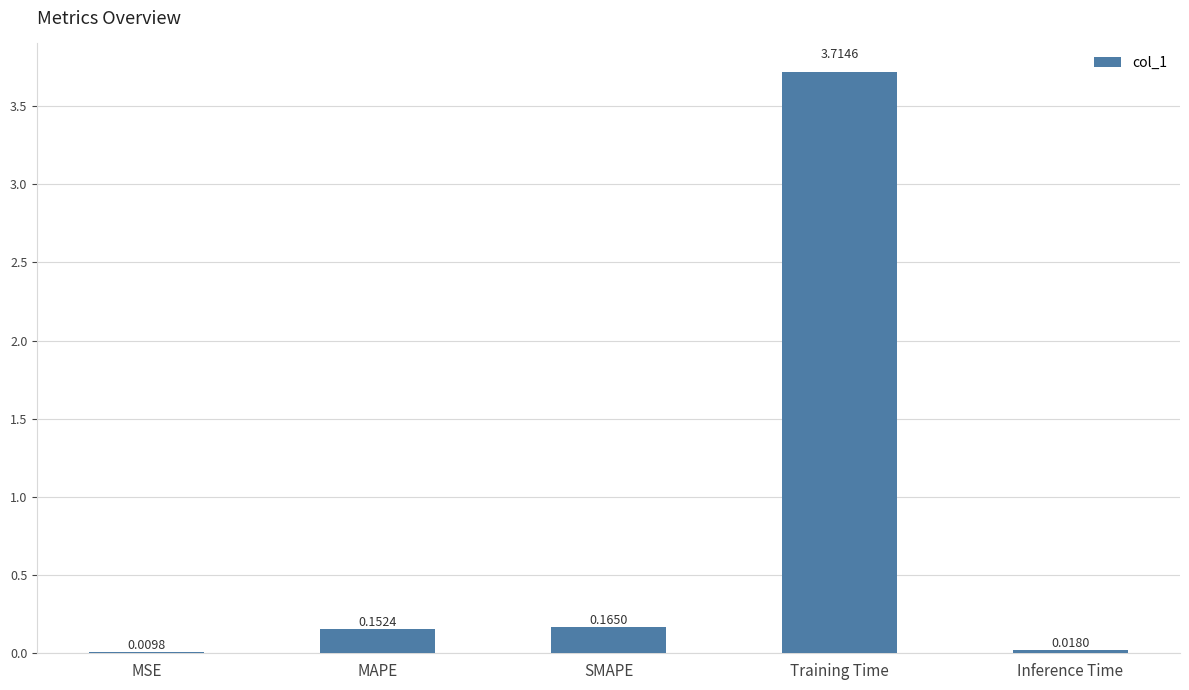

What is the sum of the values at MAPE and Training Time?

3.9